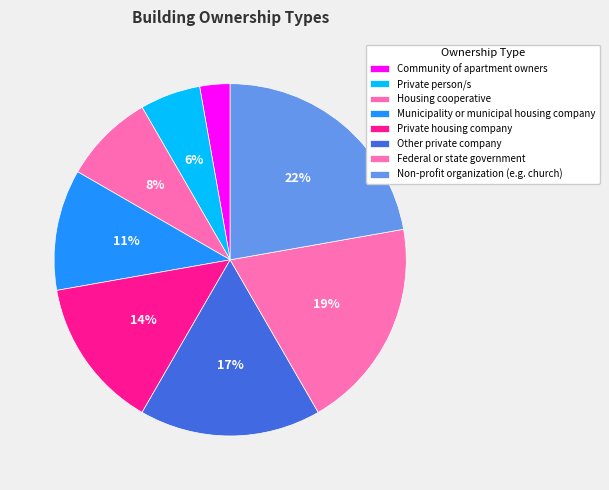

To the nearest percent, what is the difference between the largest and smallest slice percentages?

19%